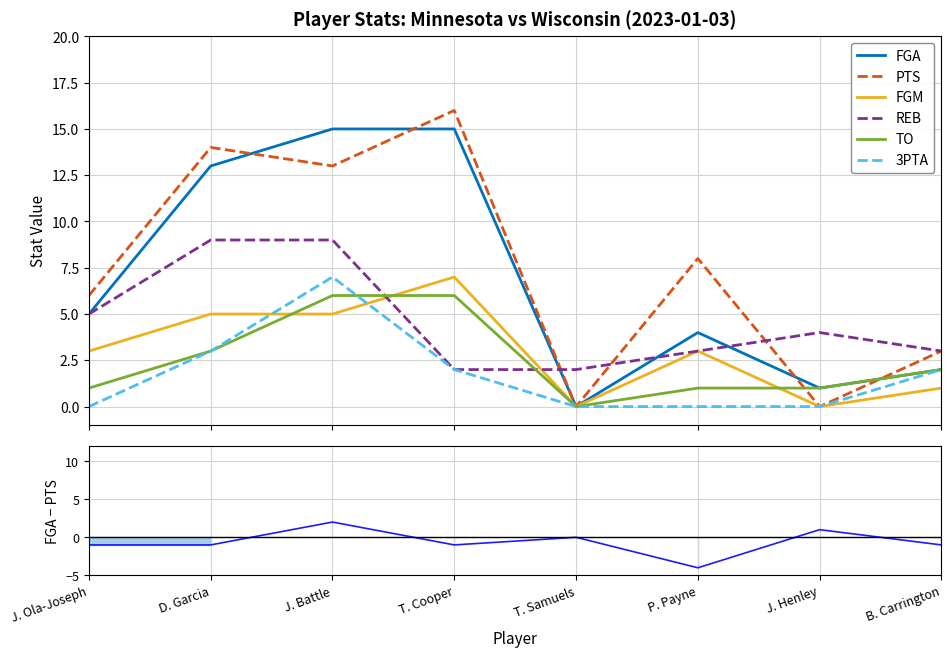

How many series are shown in this chart?

6